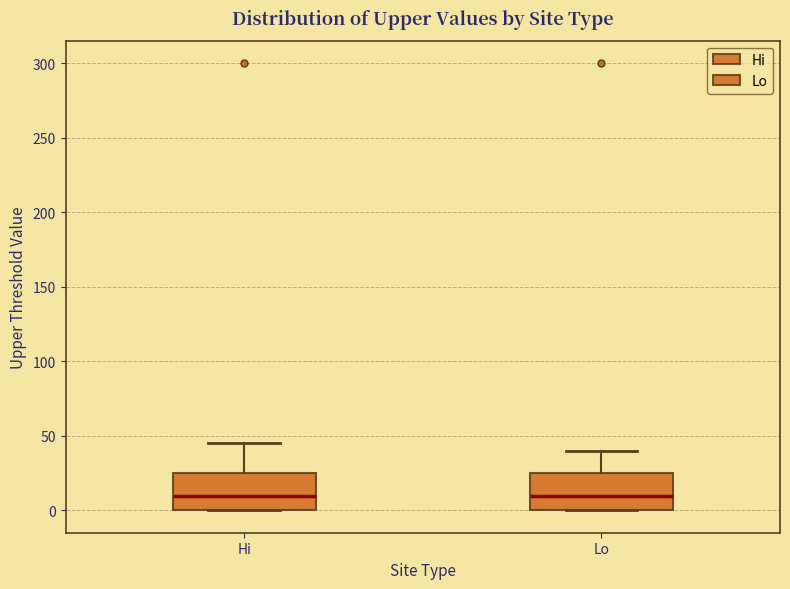

Reading left to right, read every box against the y-axis: the position of its median line, the range the box covers, and the ends of its whiskers. The values are not printed on the chart, so give them approximately, as read against the axis.

Hi: median 10, box 0 to 25, whiskers 0 to 45
Lo: median 10, box 0 to 25, whiskers 0 to 40